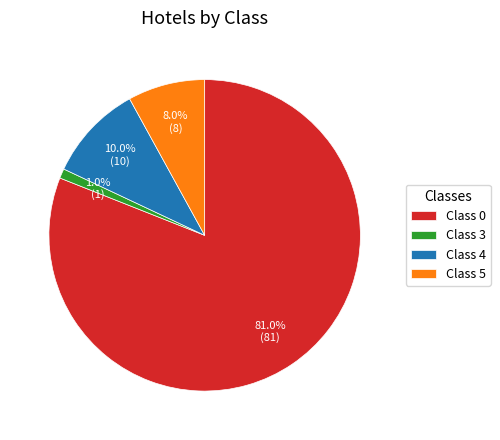

How many segments does this pie chart have?

4